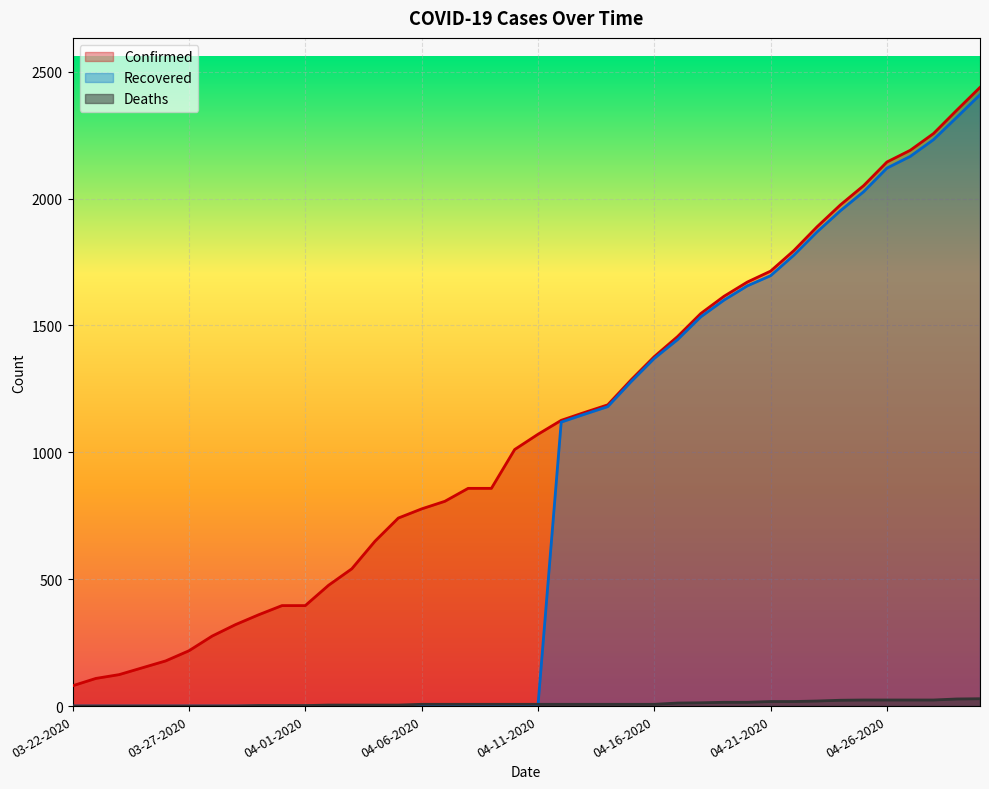

At which label is Deaths closest to 14?

04-18-2020